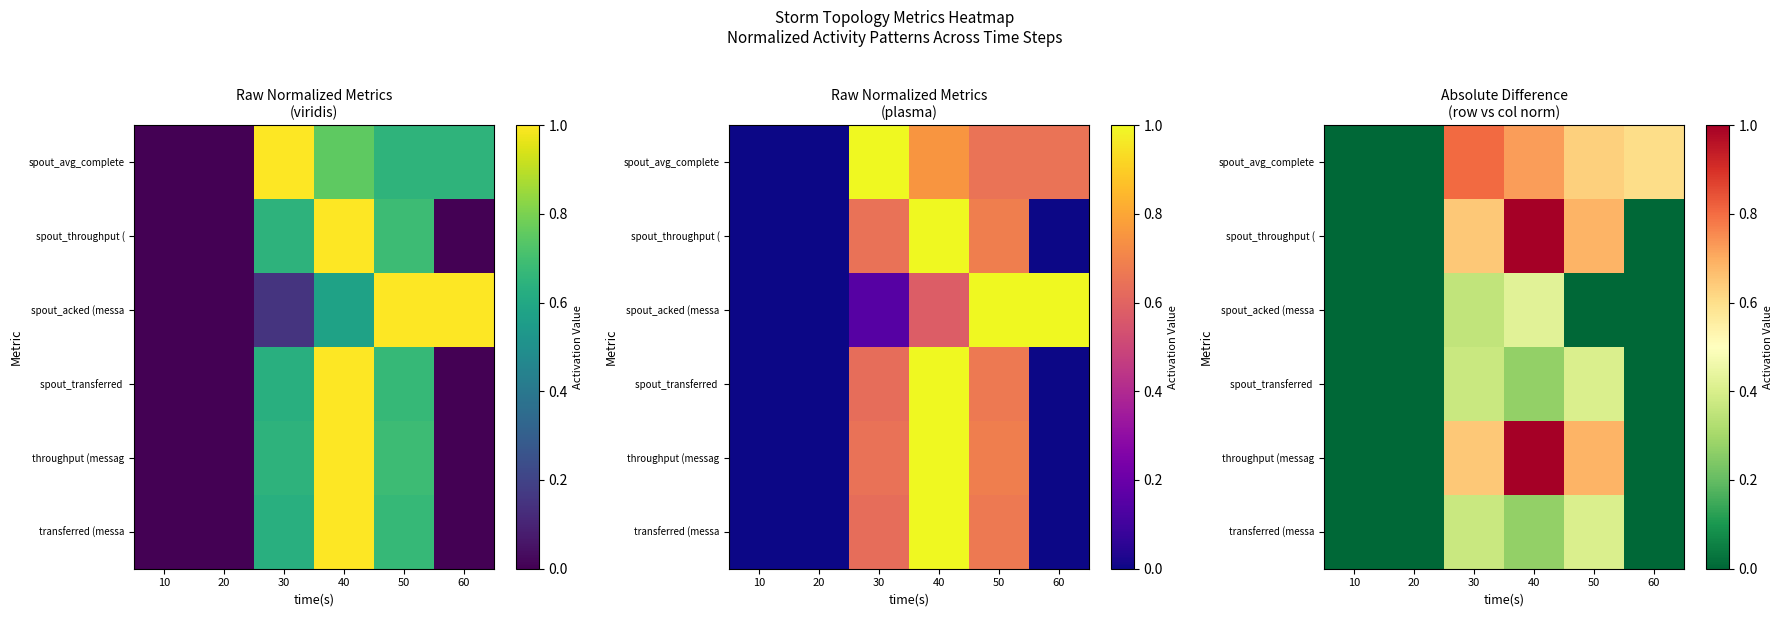

Is it true that throughput (messag equals 0.6 at 10?

False